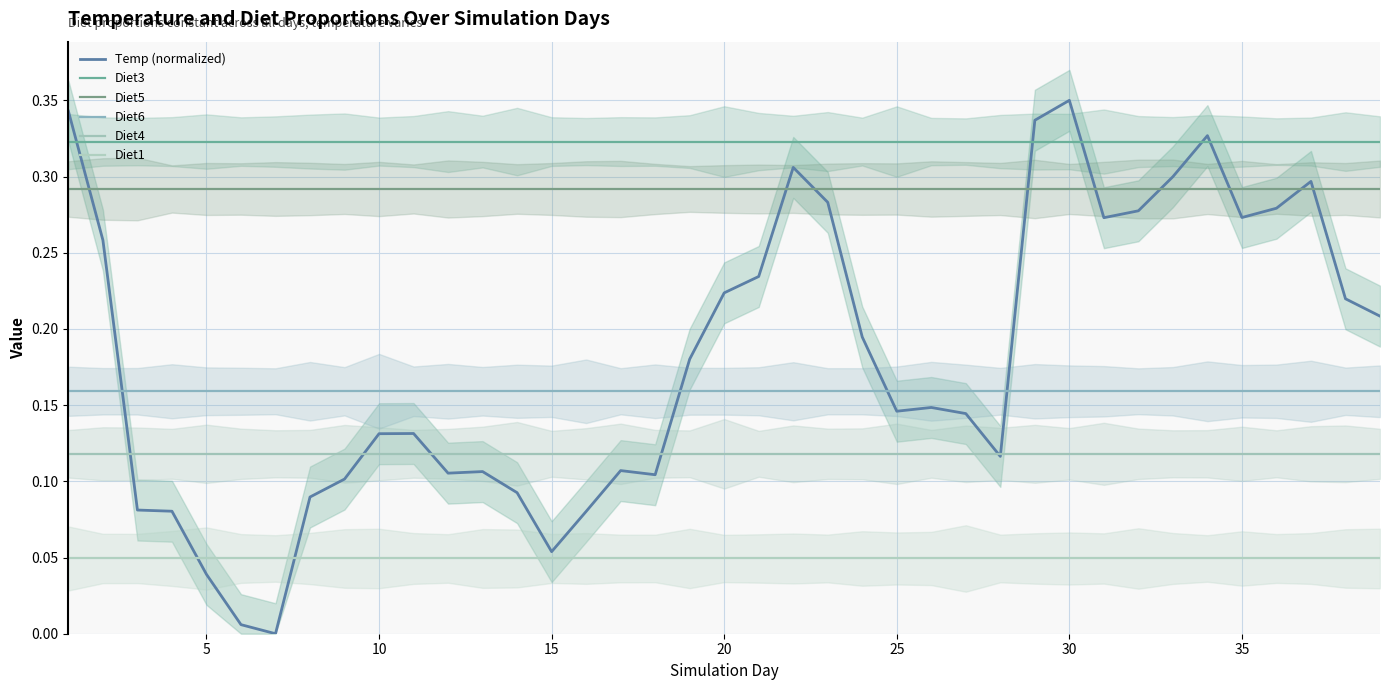

The Diet4 series shows 0.2 at 32. True or false?

False